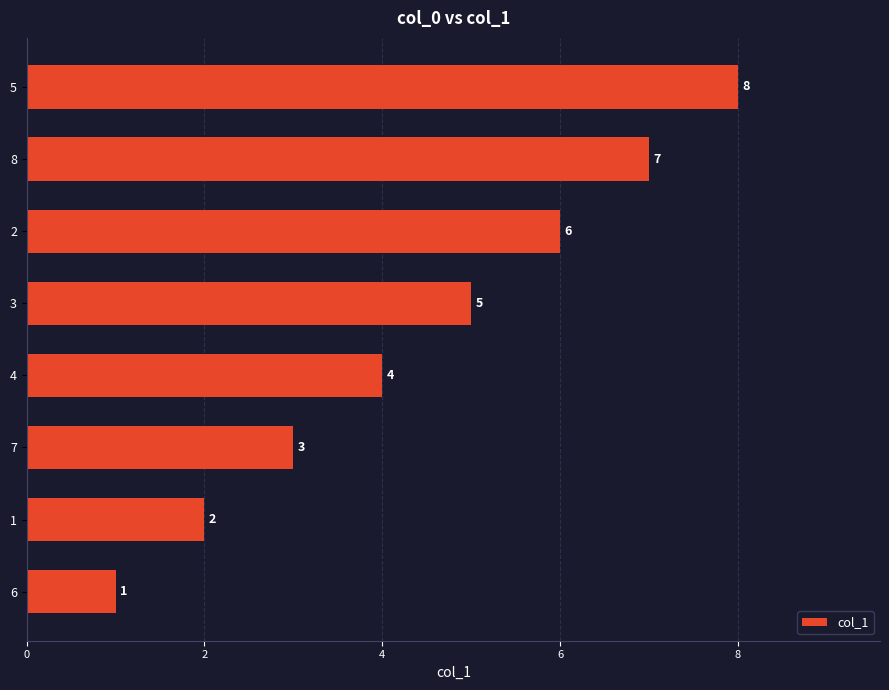

What is the approximate value at 4?

4